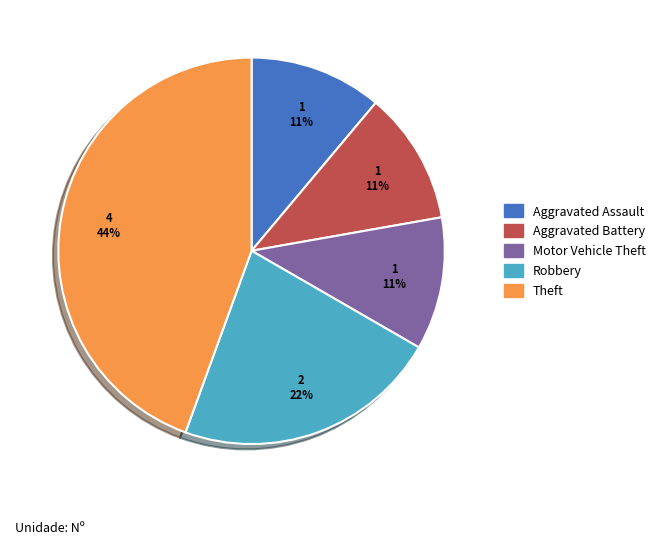

What is the largest slice in the pie chart?

Theft